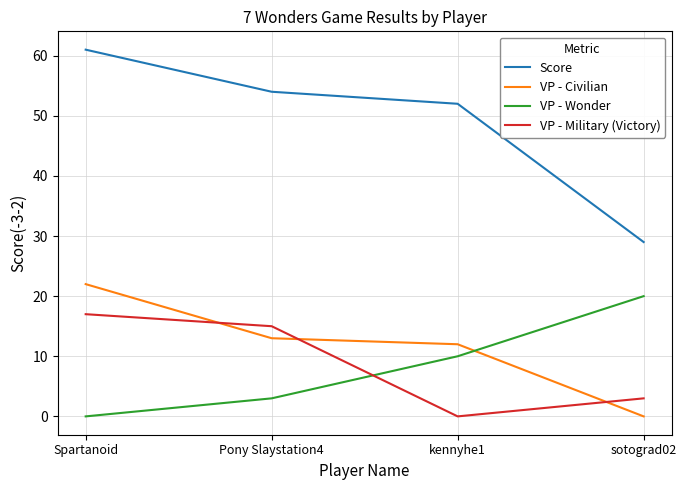

How many lines are shown in the chart?

4